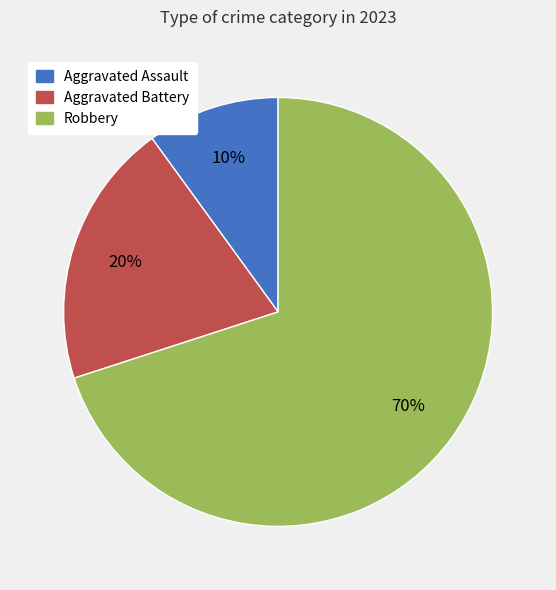

Does any single category account for the majority?

Yes